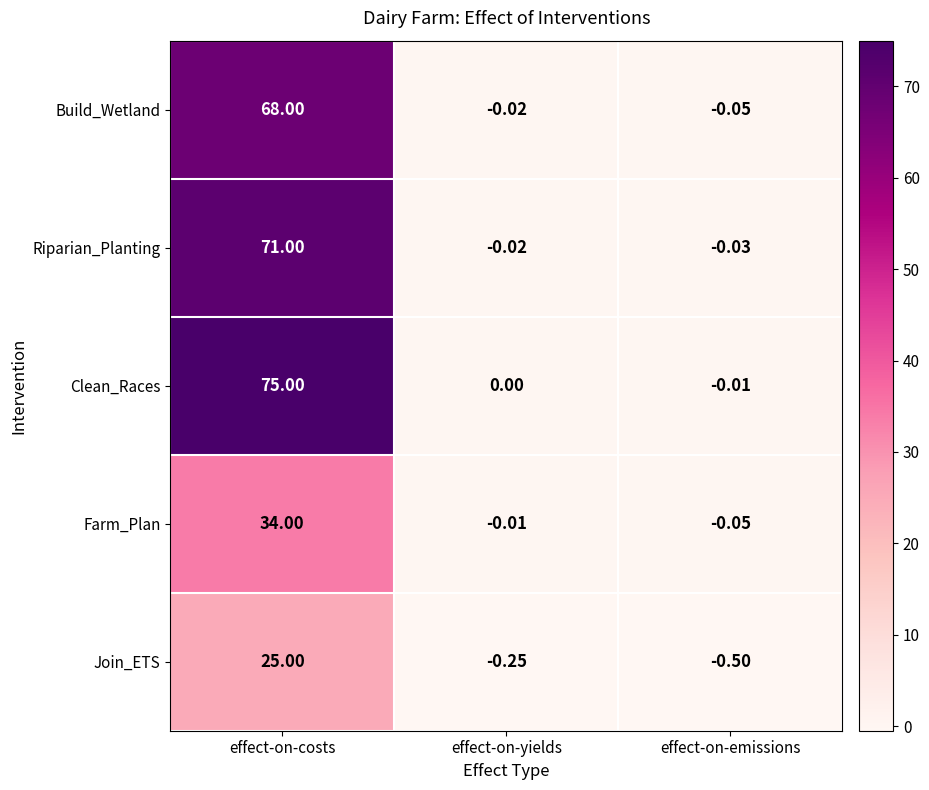

Where is Farm_Plan nearest to the value 16?

effect-on-yields